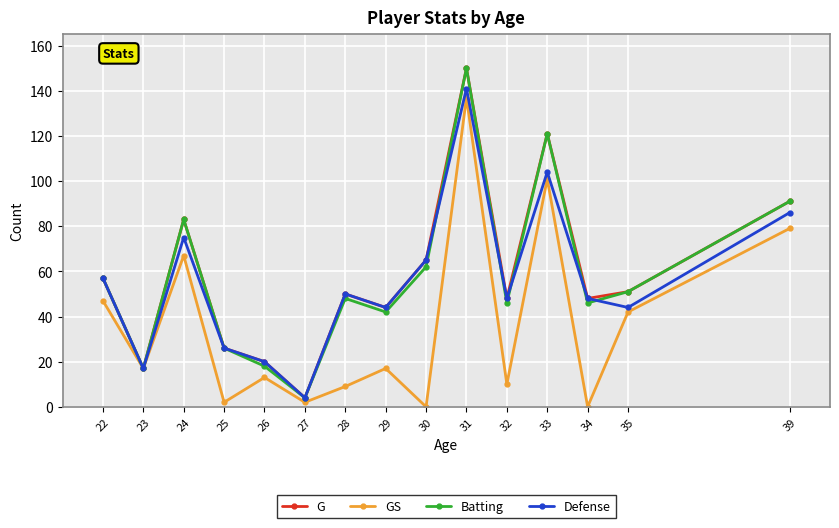

Is the value of GS at 26 greater than the value of Defense at 24?

No